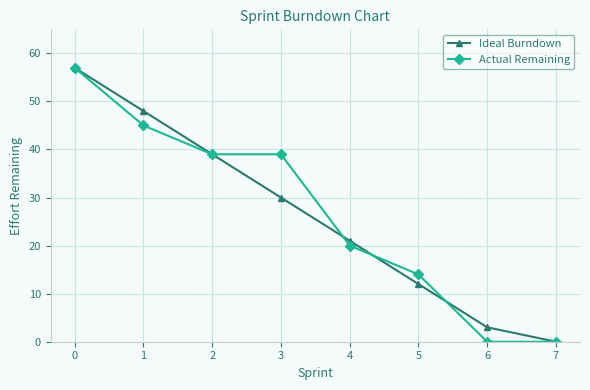

True or false: Ideal Burndown has more than 2 points higher than both neighbors.

False